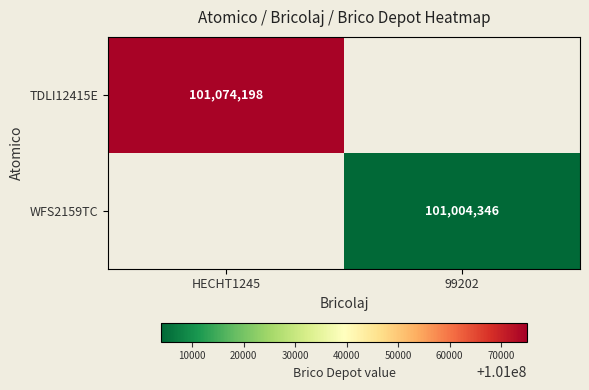

True or false: TDLI12415E has a value of 101074198 at HECHT1245.

True